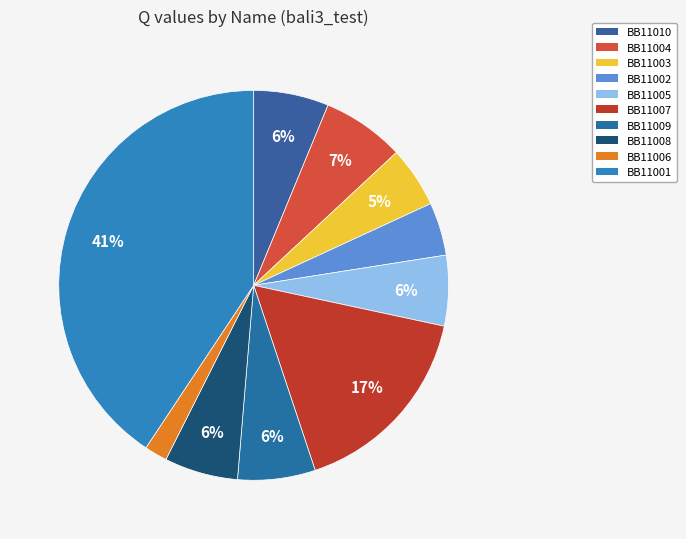

Rank the categories by value from highest to lowest.

BB11001, BB11007, BB11004, BB11009, BB11010, BB11008, BB11005, BB11003, BB11002, BB11006